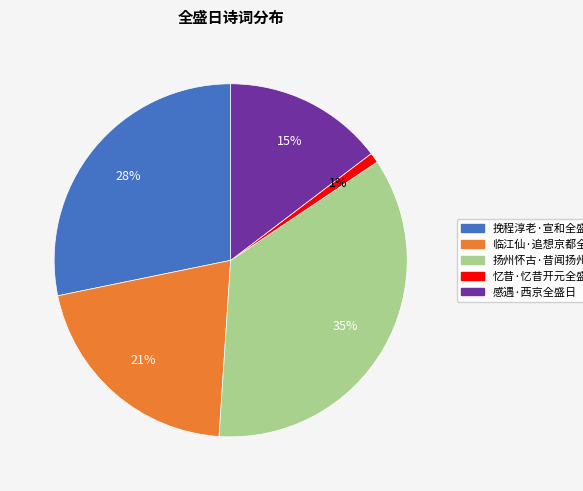

Is the sum of 忆昔·忆昔开元全盛日 and 挽程淳老·宣和全盛日 greater than half?

No